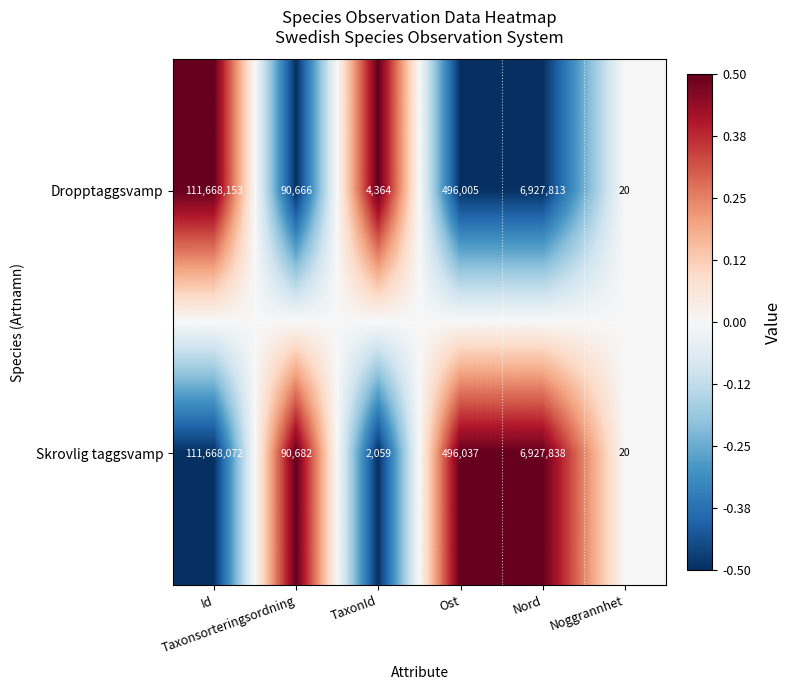

Rank the series by their average value, from highest to lowest.

Dropptaggsvamp, Skrovlig taggsvamp